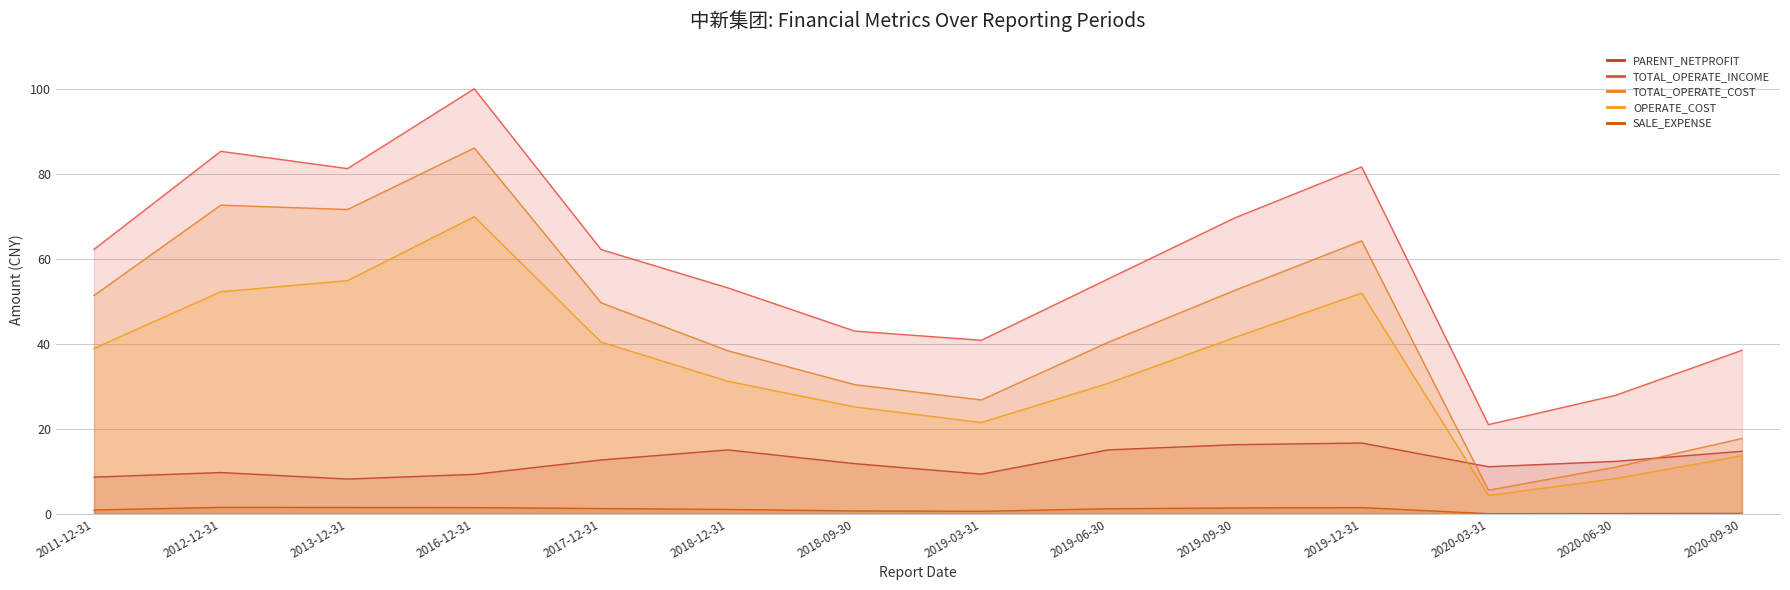

What is the highest value of the TOTAL_OPERATE_INCOME series?

100.0